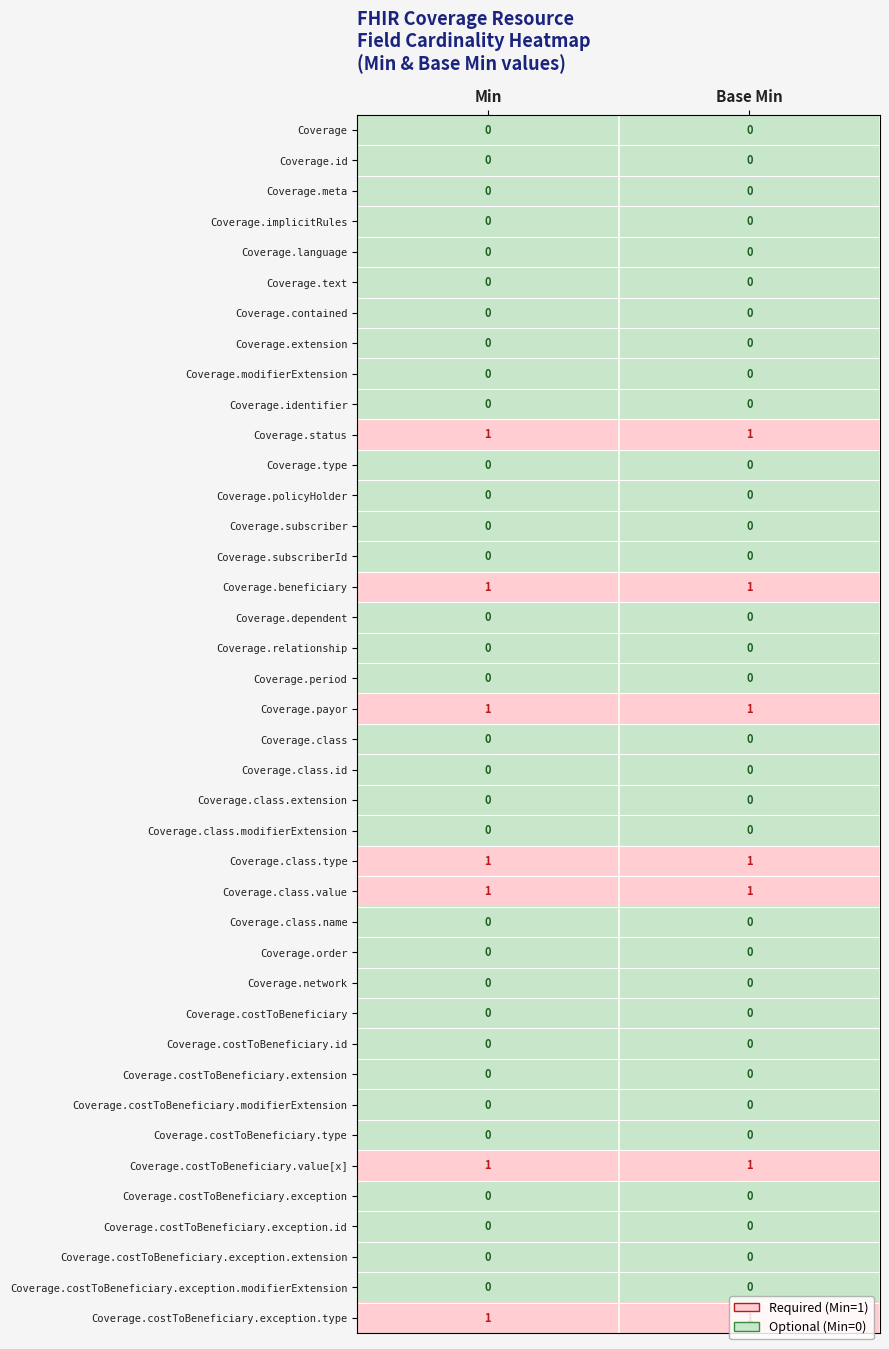

The value of Coverage.network at Min is 0. True or false?

True